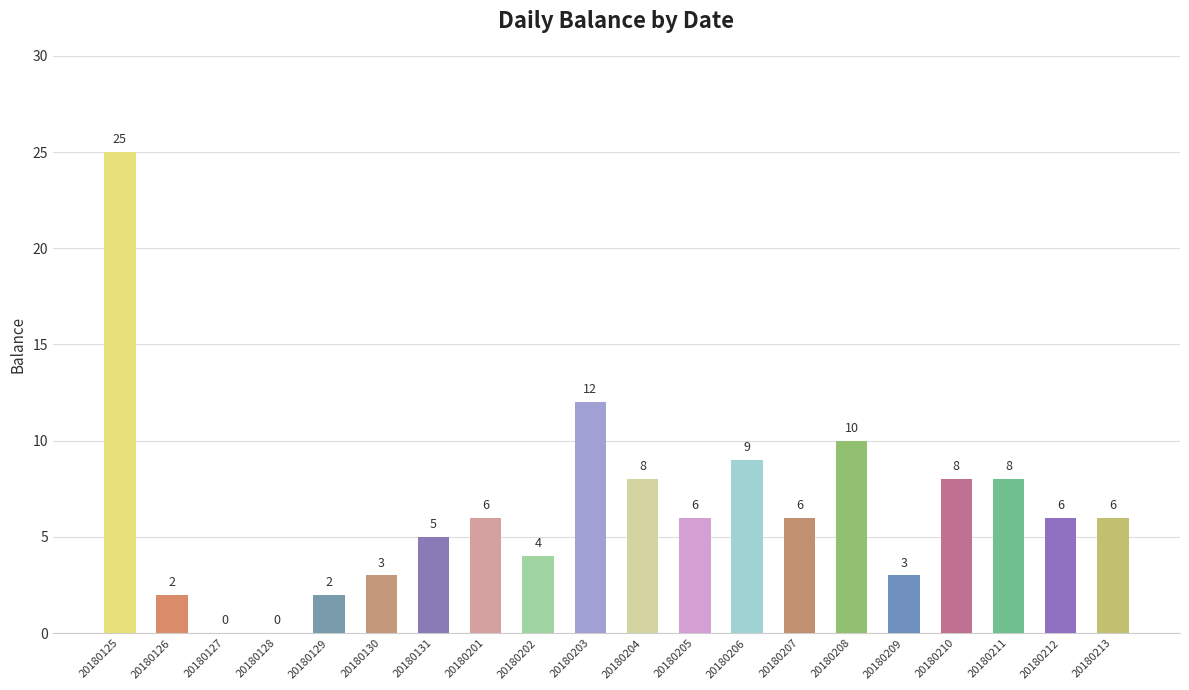

At which category does the chart reach its peak across all series?

20180125